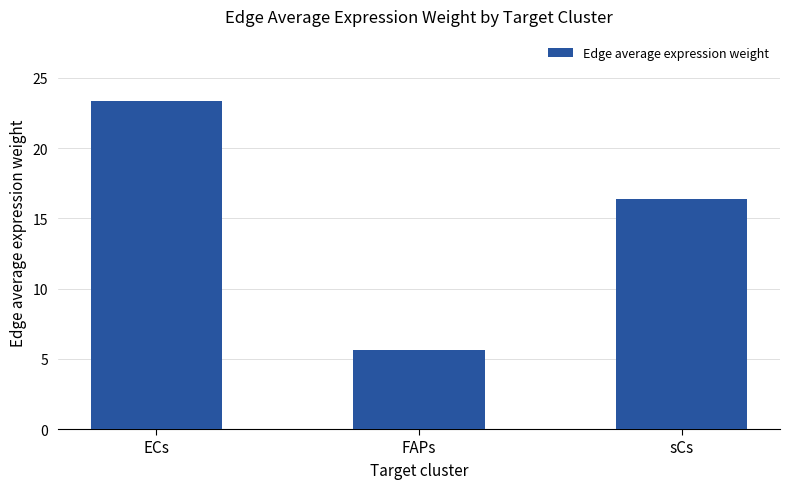

The chart shows a value of 4.2 at sCs. True or false?

False